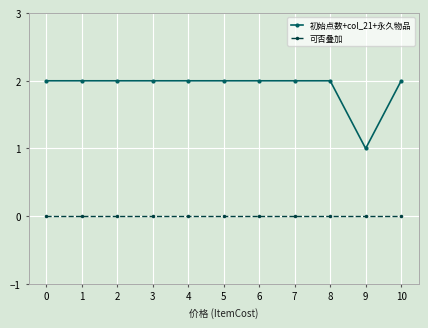

What is the difference between the highest and lowest values at 0?

2